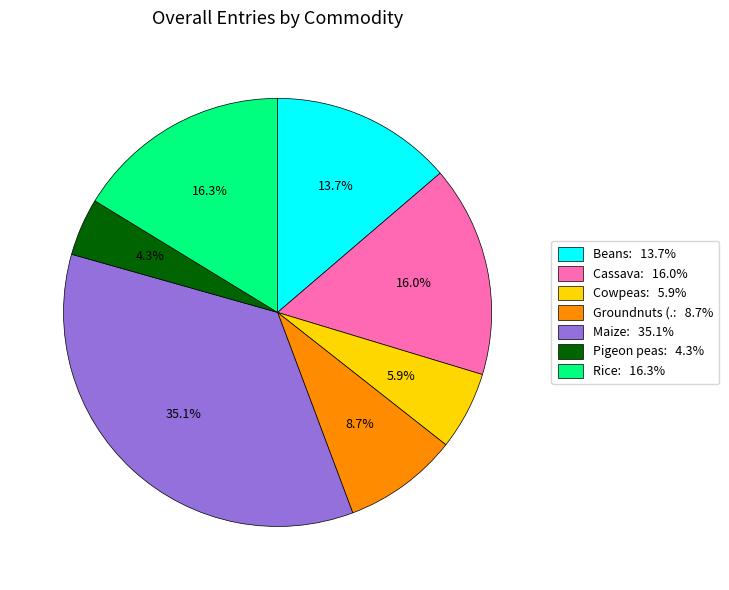

Does any single category account for the majority?

No